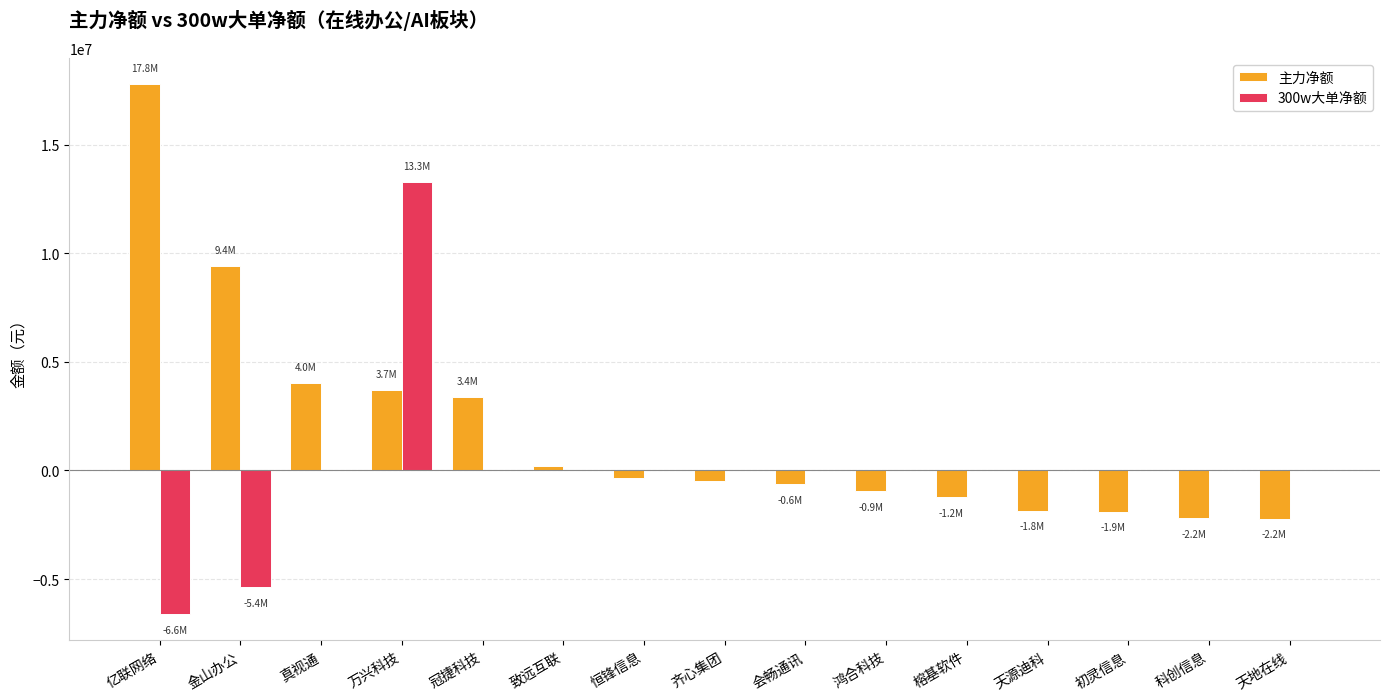

What is the average value of the 300w大单净额 series?

85836